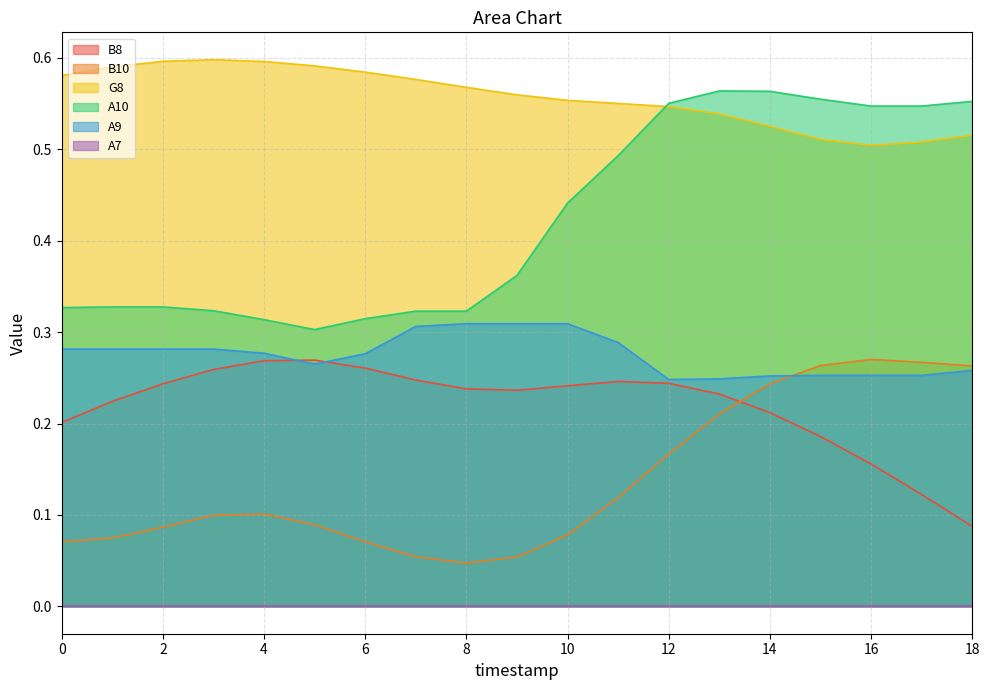

The A9 series shows 0.5 at 10. True or false?

False